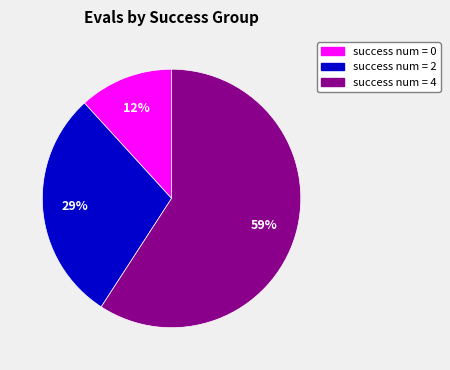

To the nearest percent, what percentage of the pie is success num = 2?

29%